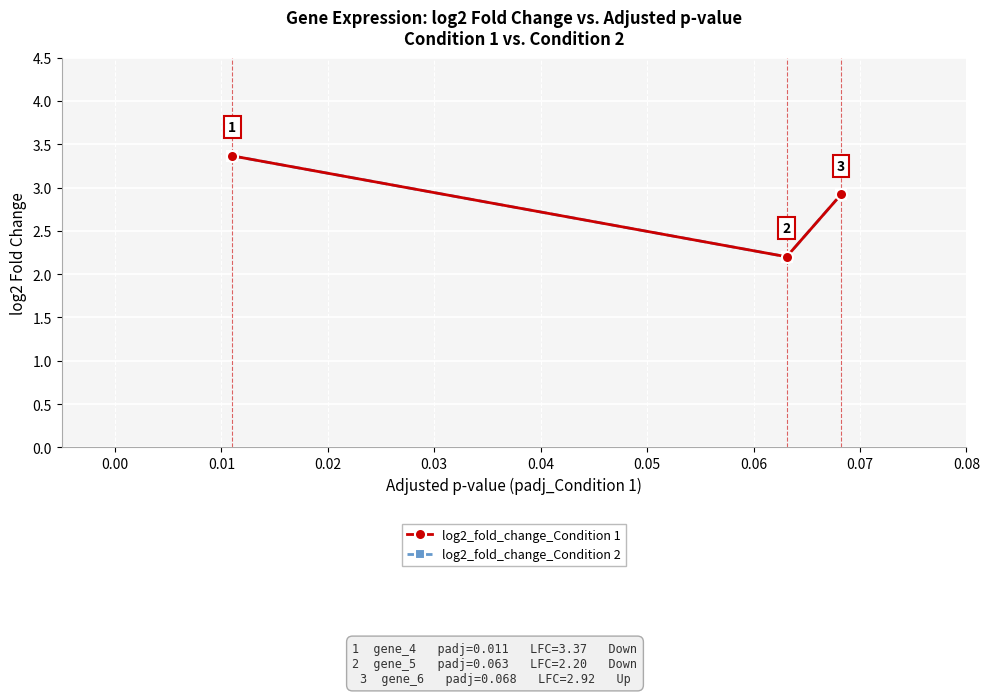

The value of log2_fold_change_Condition 2 at 0.00 is 3.4. True or false?

False